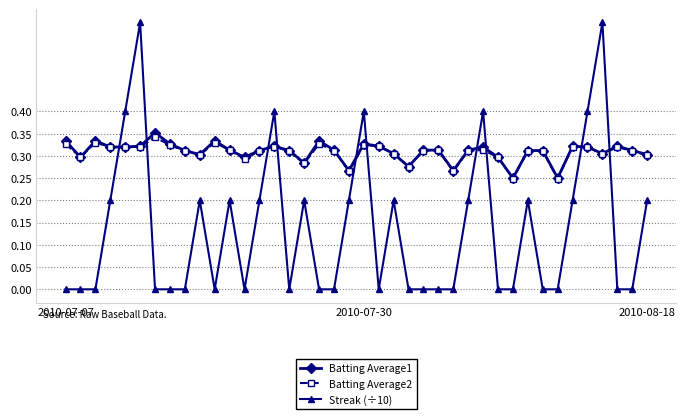

Does the chart have visible grid lines?

Yes